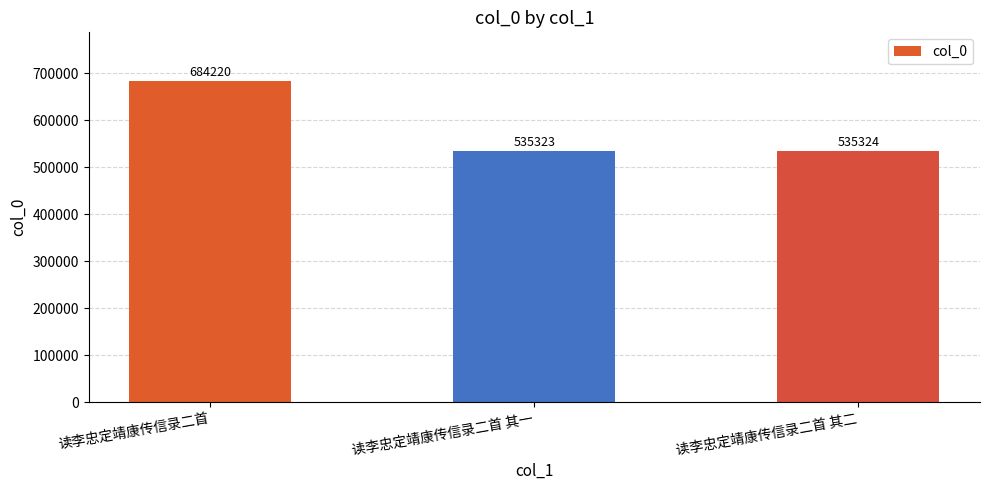

What is the sum of all values?

1754867